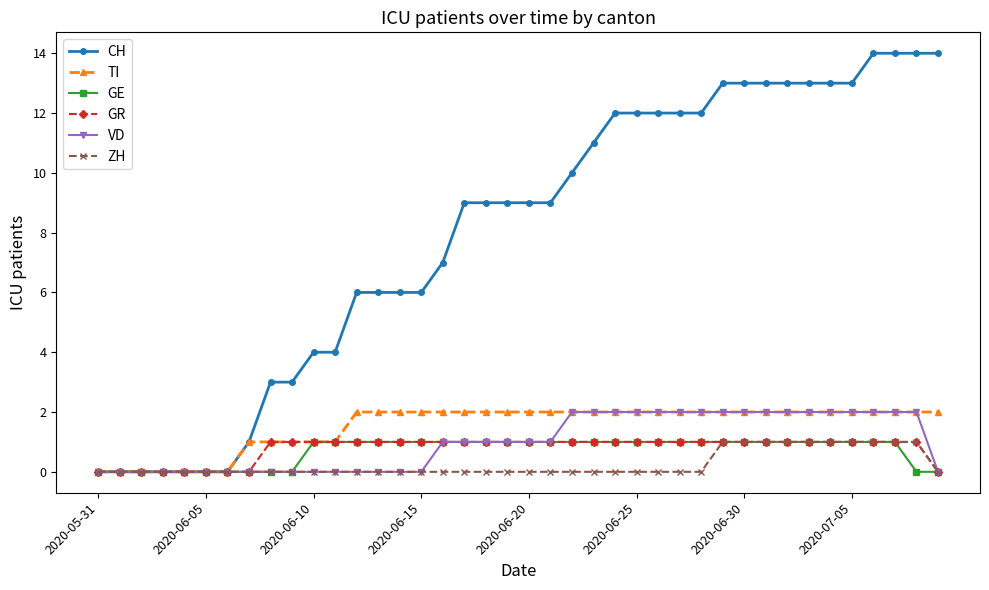

What is the value of the GR point at the 27th from the left?

1